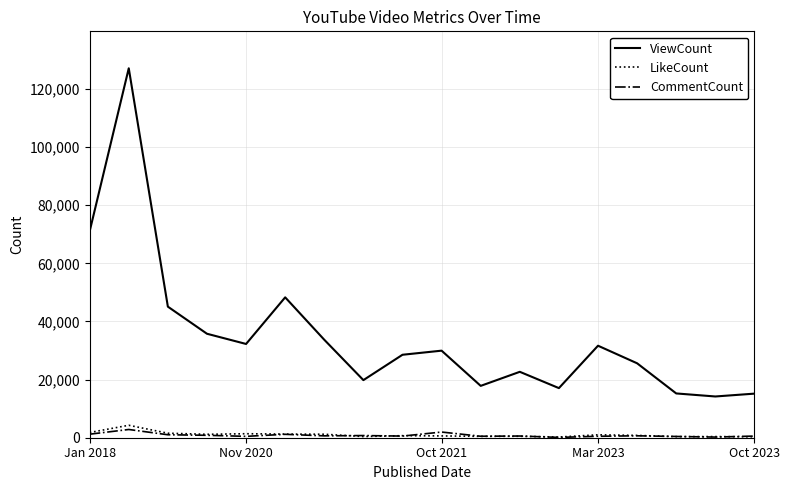

Which series has the largest range (max minus min)?

ViewCount